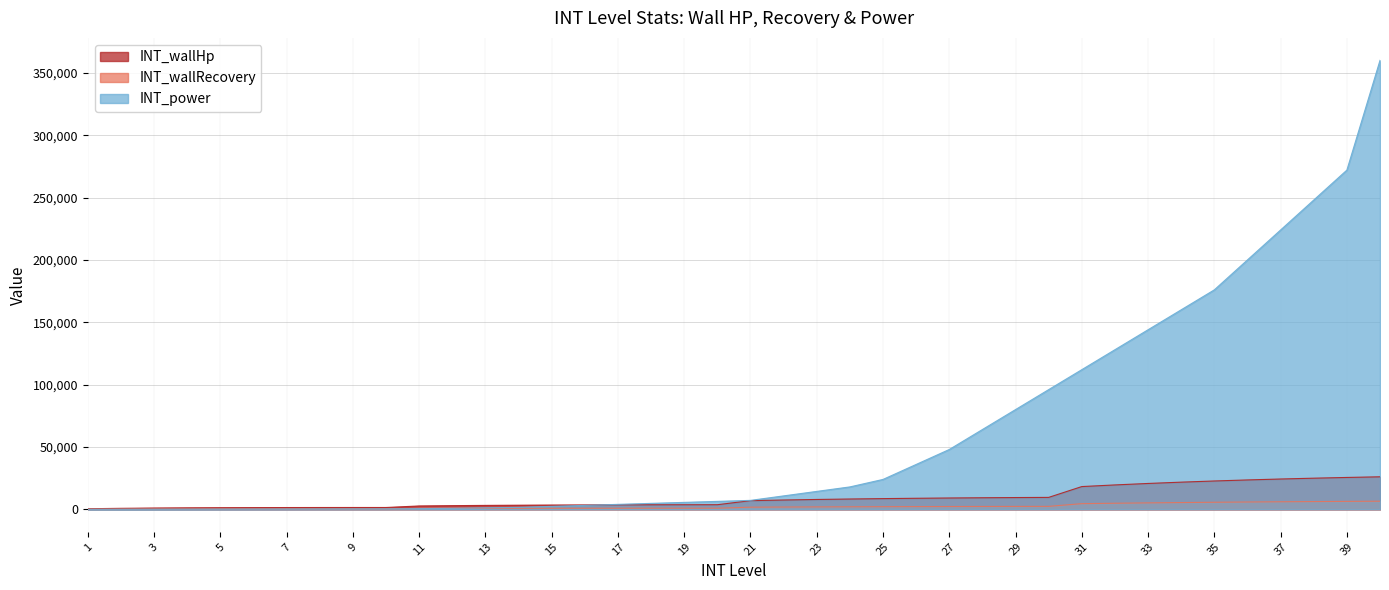

Does the chart have visible grid lines?

Yes